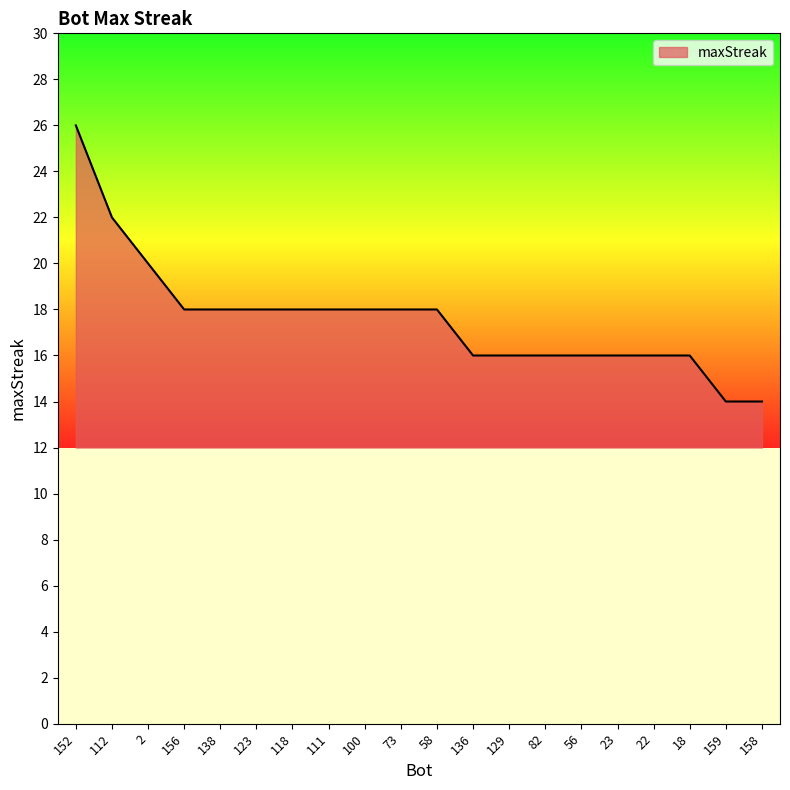

How many lines are shown in the chart?

1